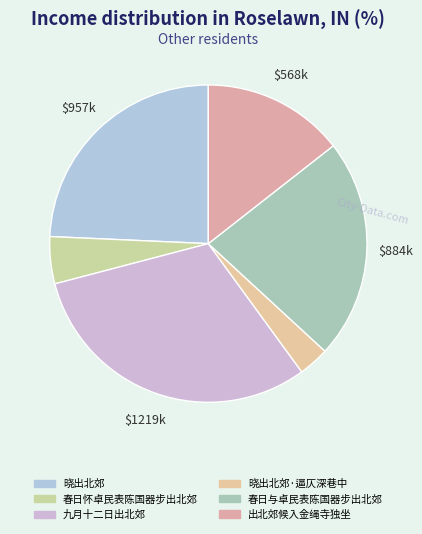

Is it true that 九月十二日出北郊 is 44% of the pie?

False